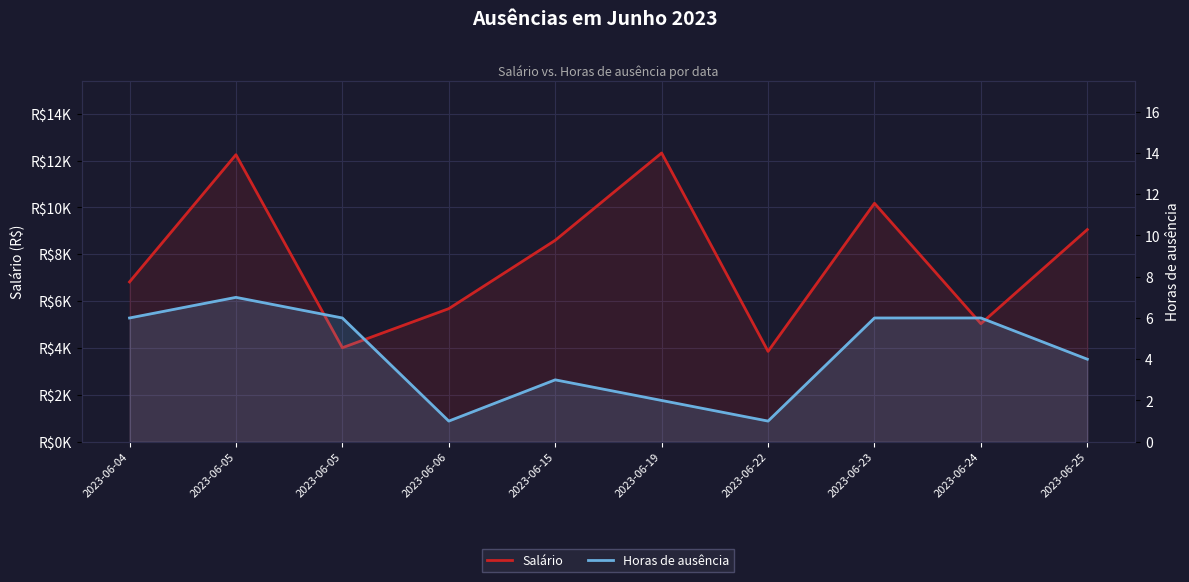

What is the smallest value displayed?

1.0